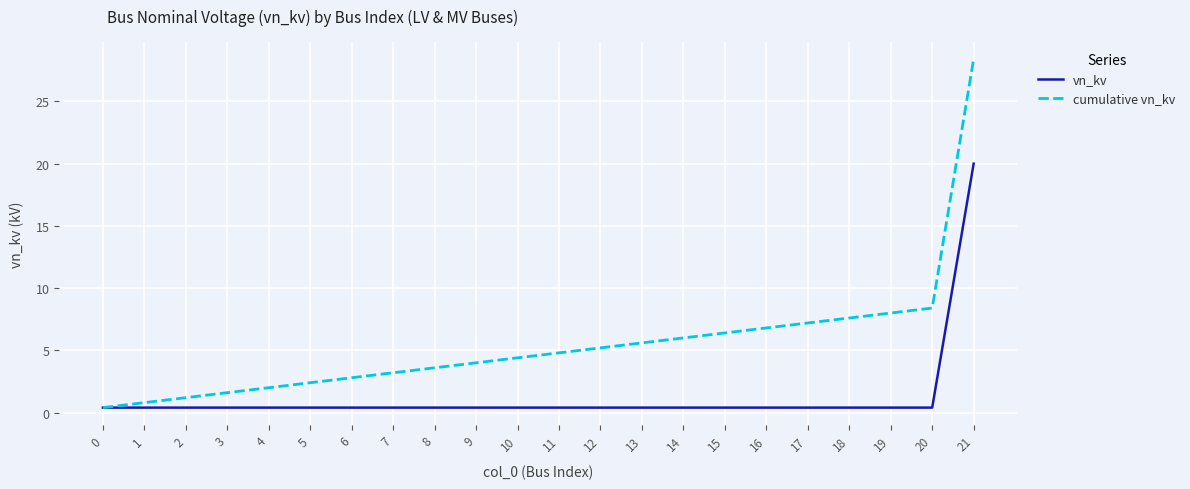

Between 6 and 8, which series saw the biggest shift?

cumulative vn_kv